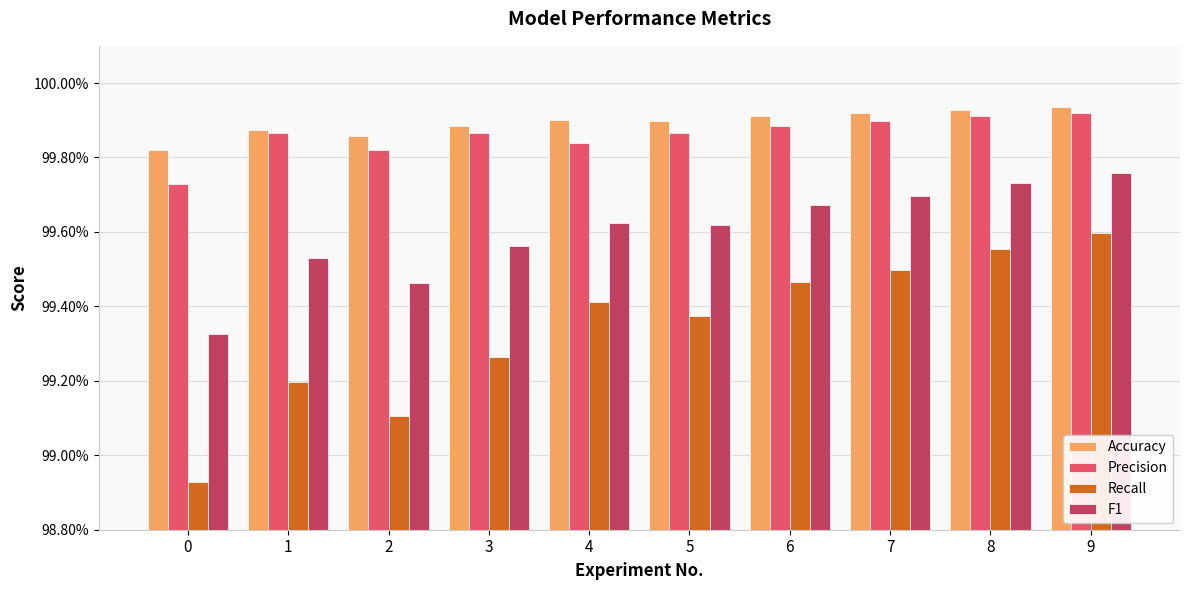

What are all the series names shown in the legend?

Accuracy, Precision, Recall, F1